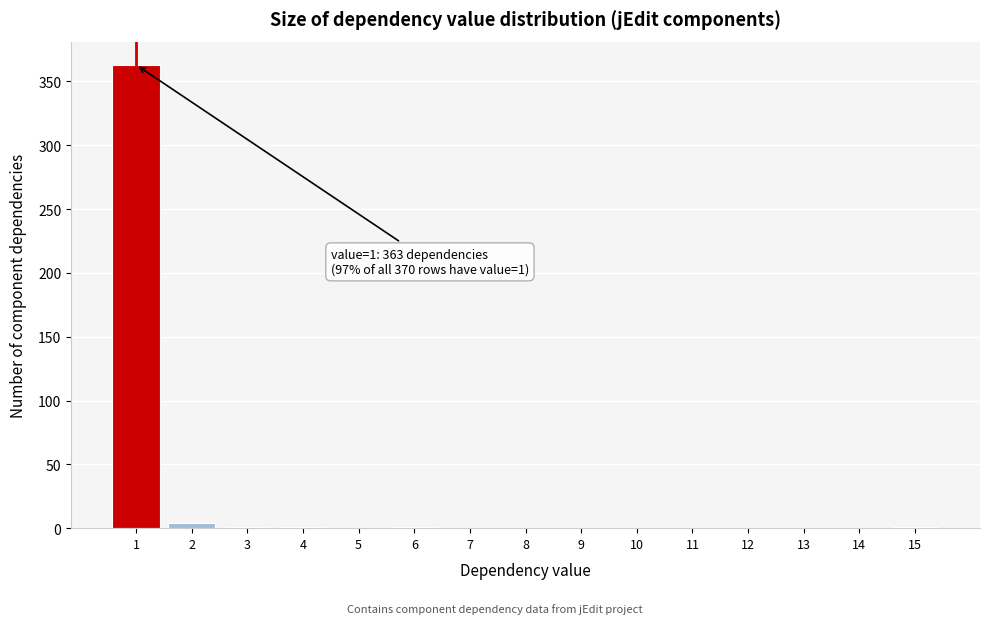

What is the sum of all values?

371